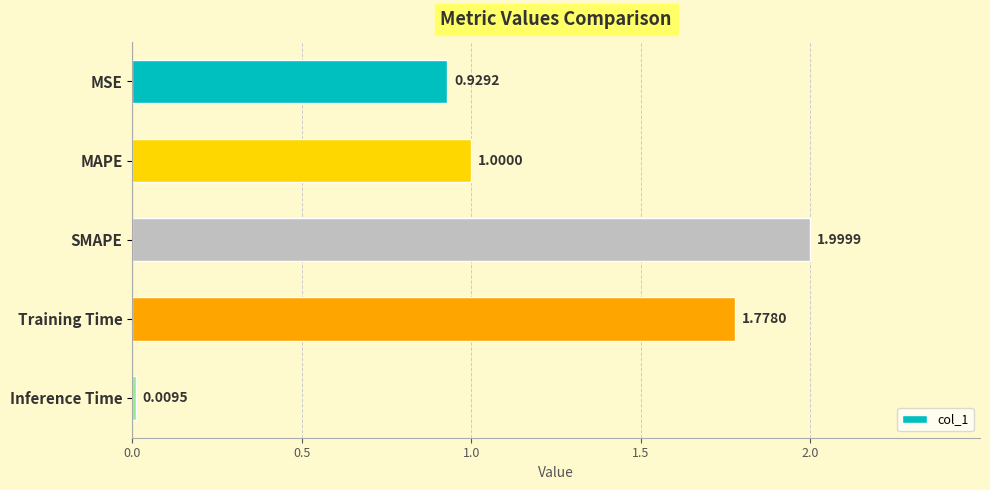

Where is the data nearest to the value 1?

MAPE